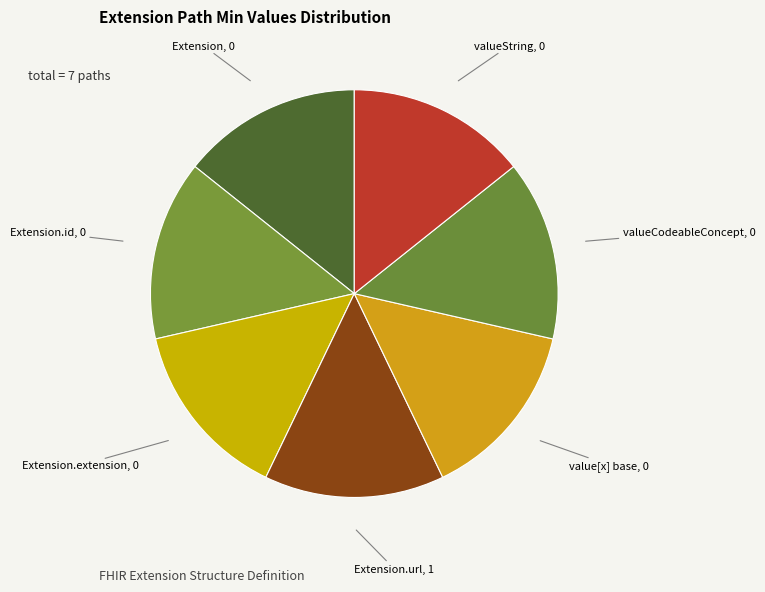

True or false: Extension.url, 1 accounts for 21% of the total.

False